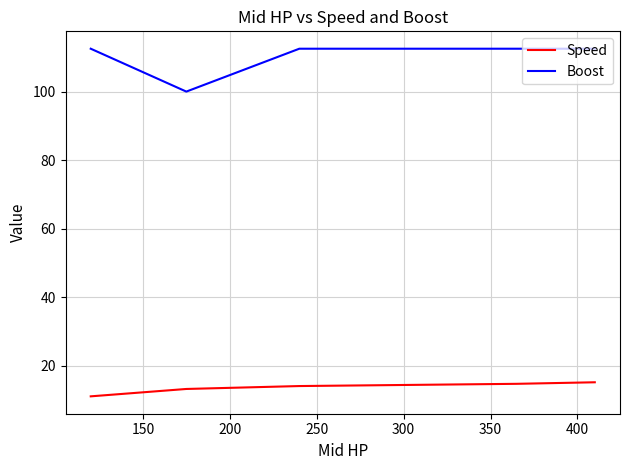

Does the chart display data point markers on the line(s)?

No